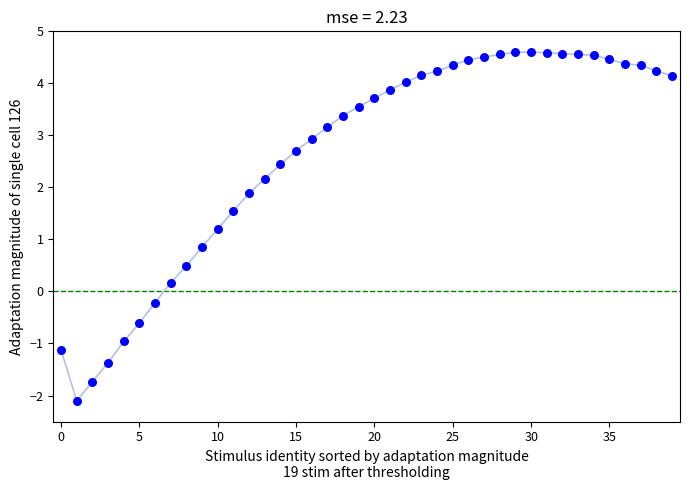

How many points are shown in the scatter plot?

40